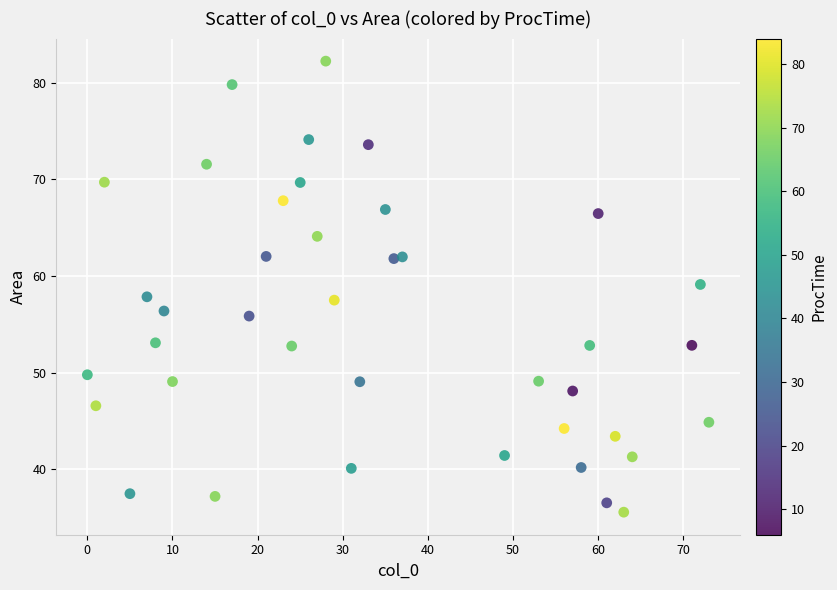

What is the range of Y values (max minus min)?

46.7